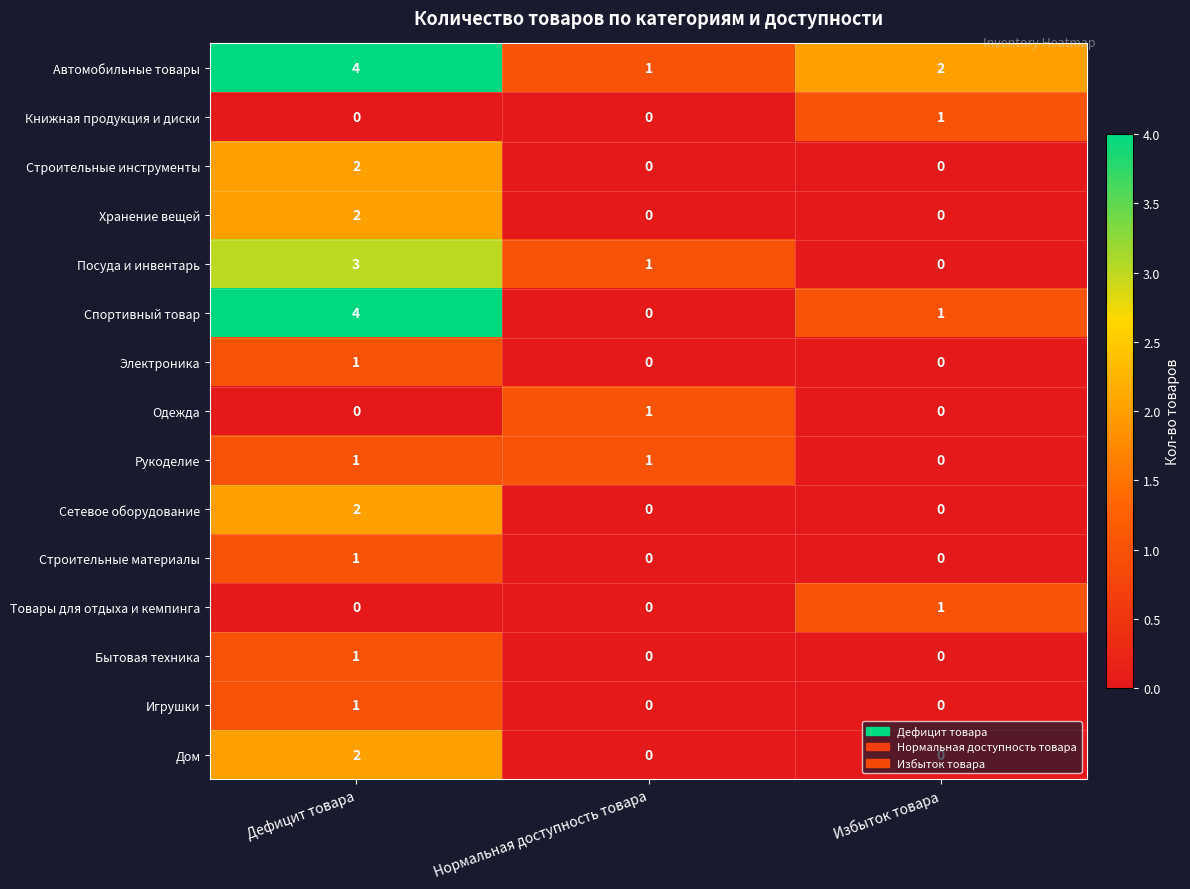

Which series has the largest total across all categories?

Автомобильные товары